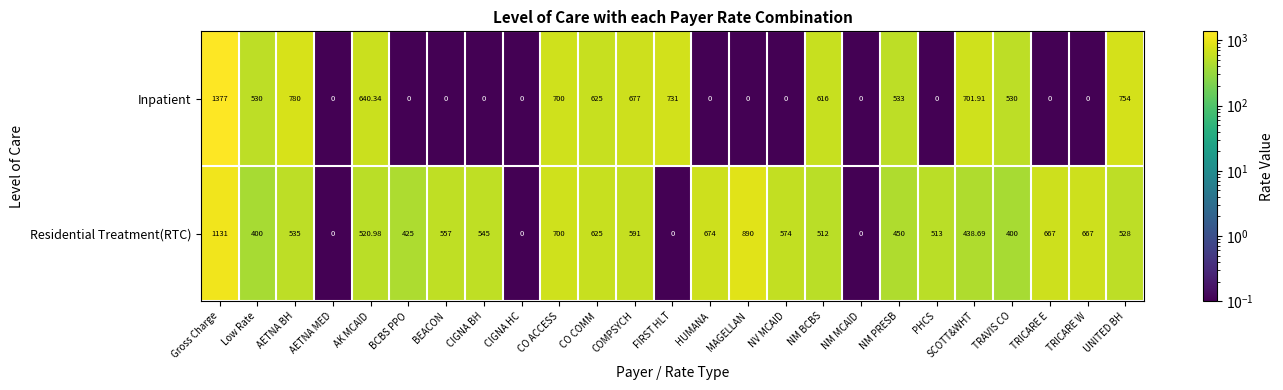

Which series has the largest total across all categories?

Residential Treatment(RTC)